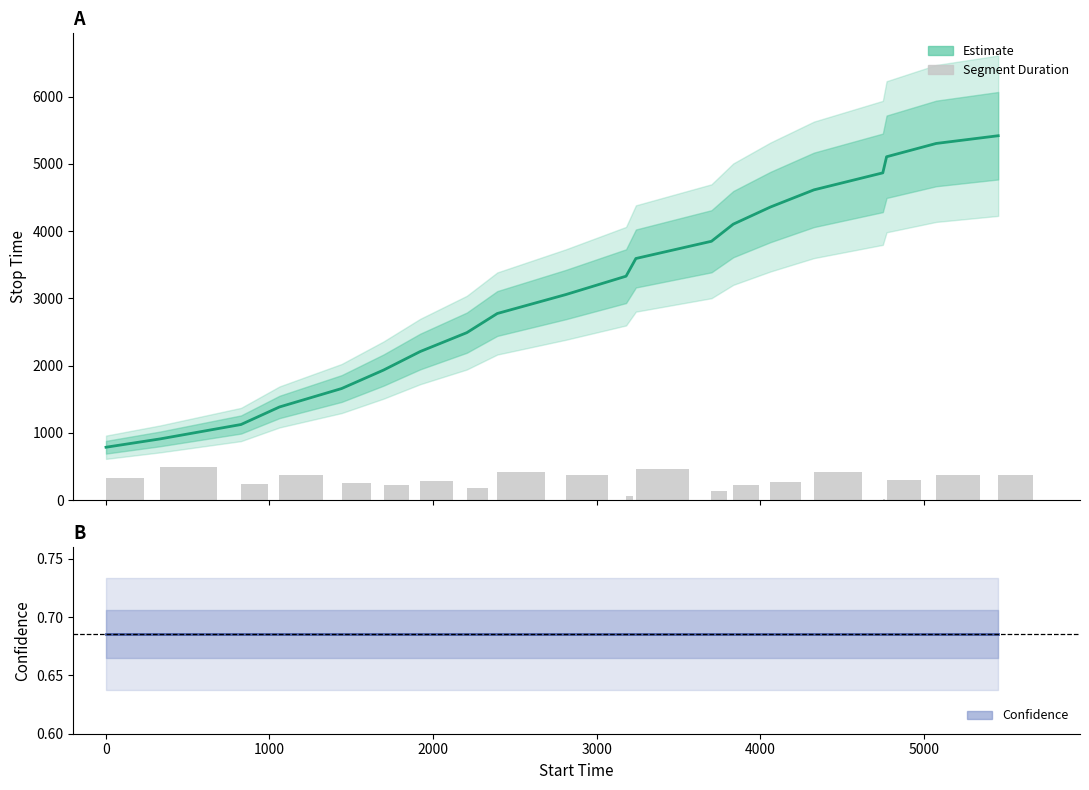

Rank the series by their average value, from highest to lowest.

Estimate, Confidence